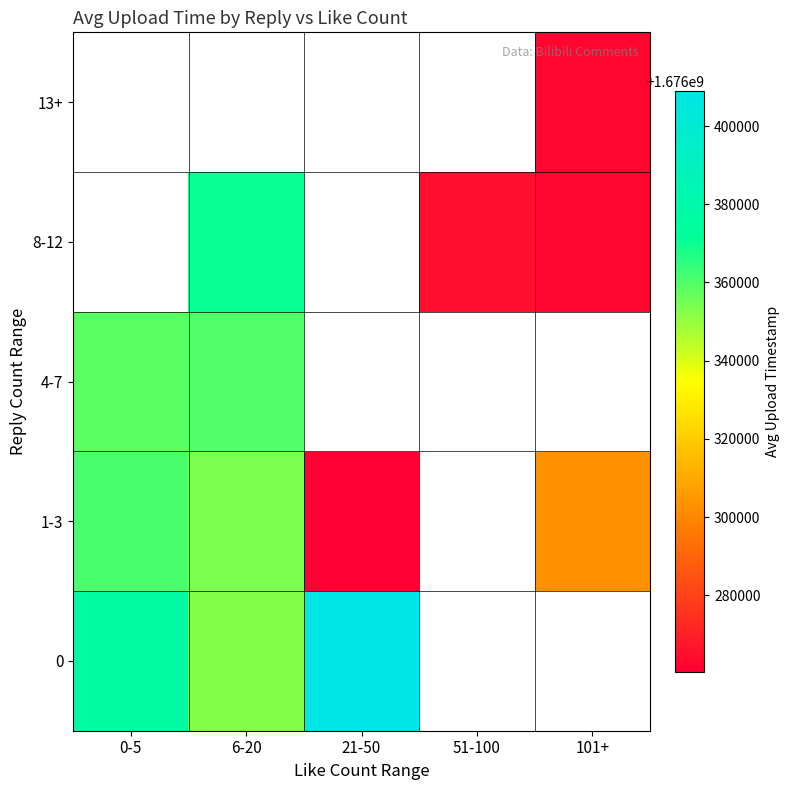

The 8-12 series shows 847064230.5 at 51-100. True or false?

False